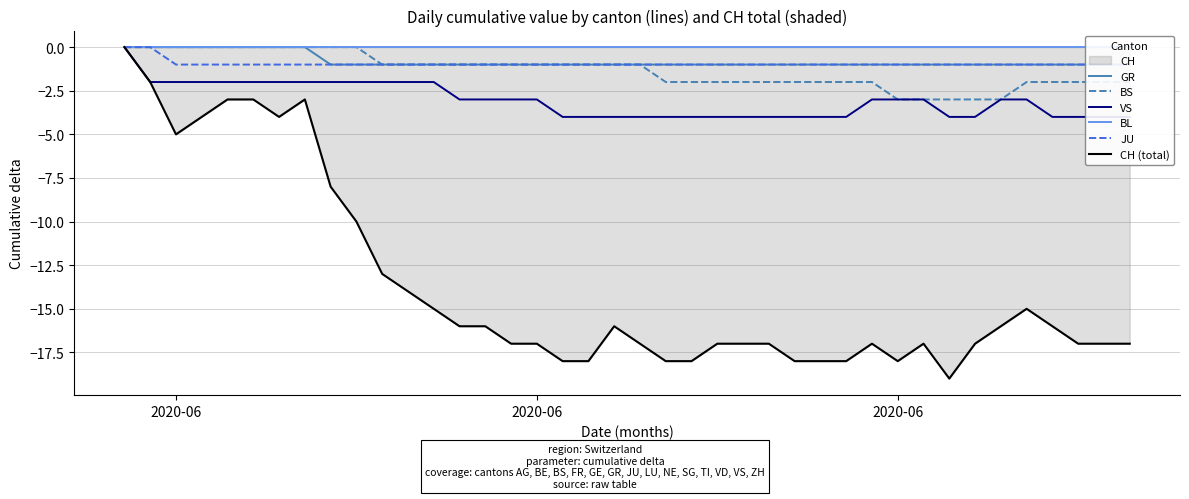

What is the sum of the JU values at 17 and 32?

-2